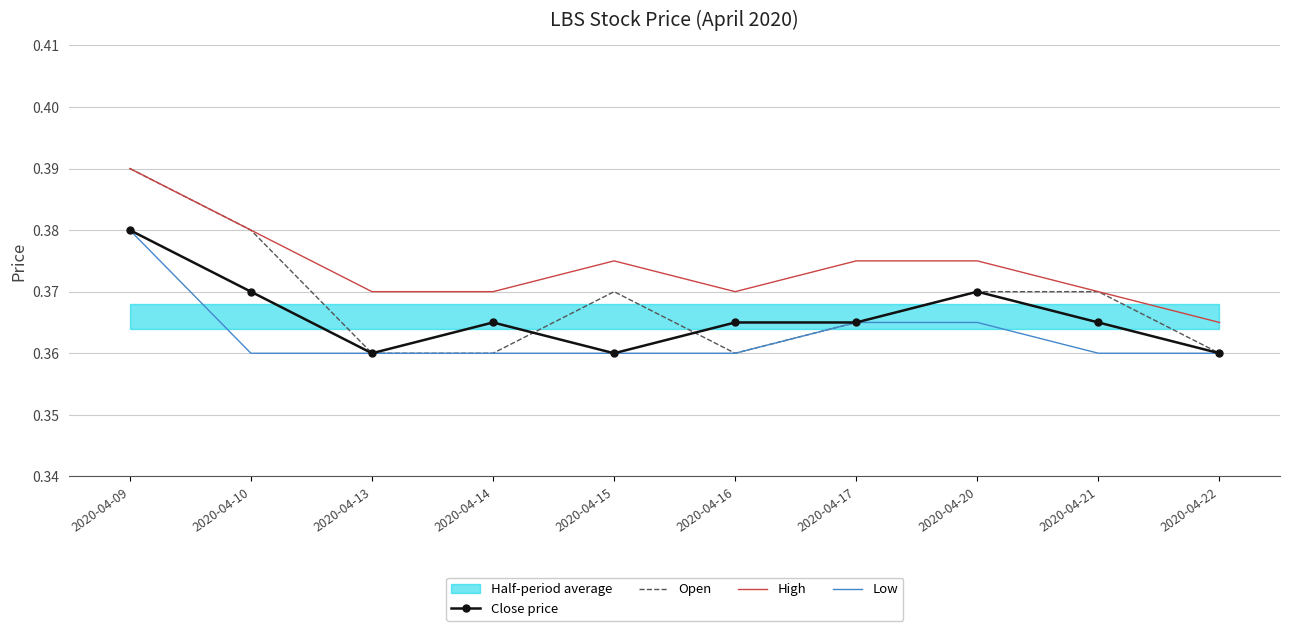

What is the highest value of the Open series?

0.4